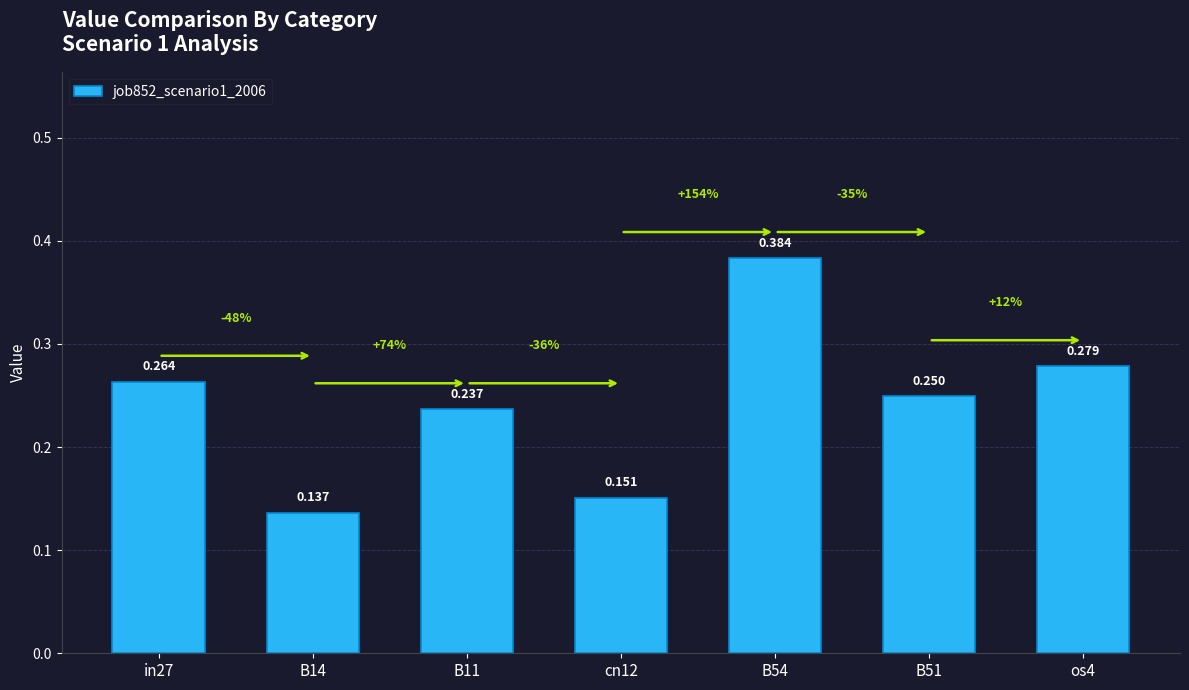

What is the difference between the values at B14 and B54?

0.2